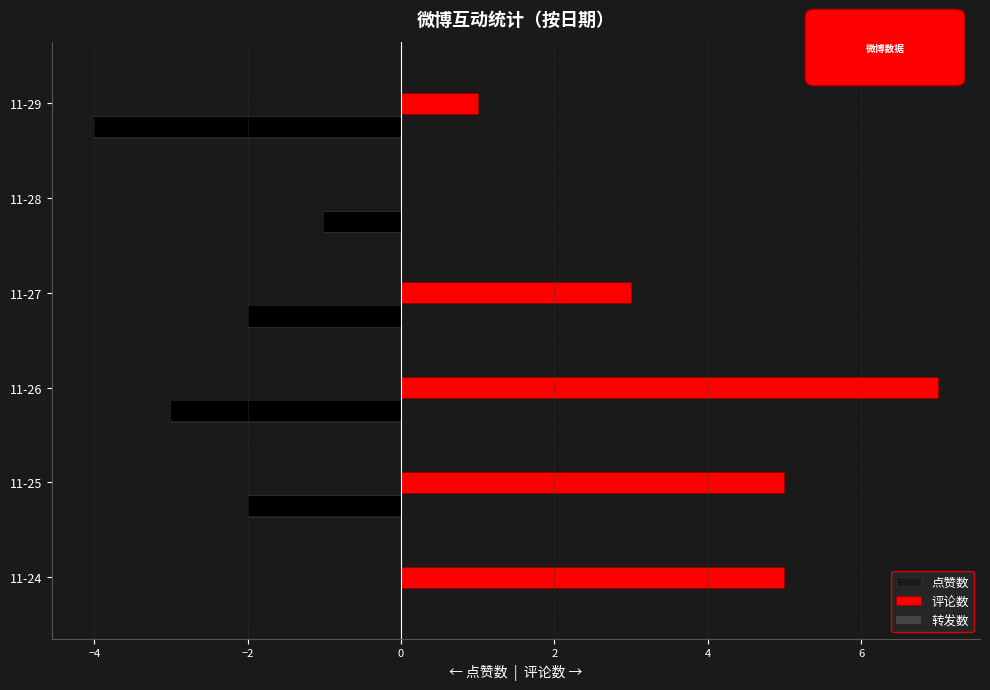

What position from the right is −2?

4